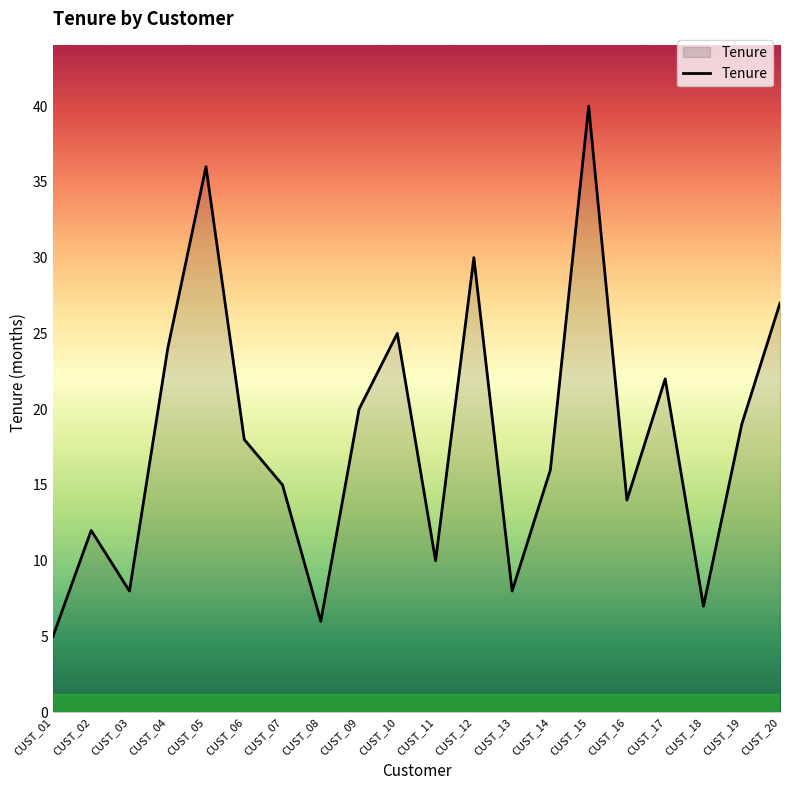

True or false: the data has more than 1 interior local peaks.

True